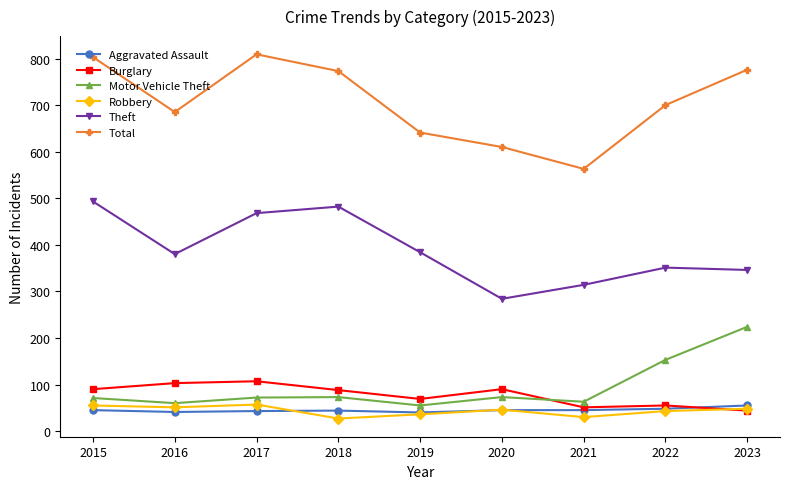

Where is Burglary nearest to the value 75?

2019